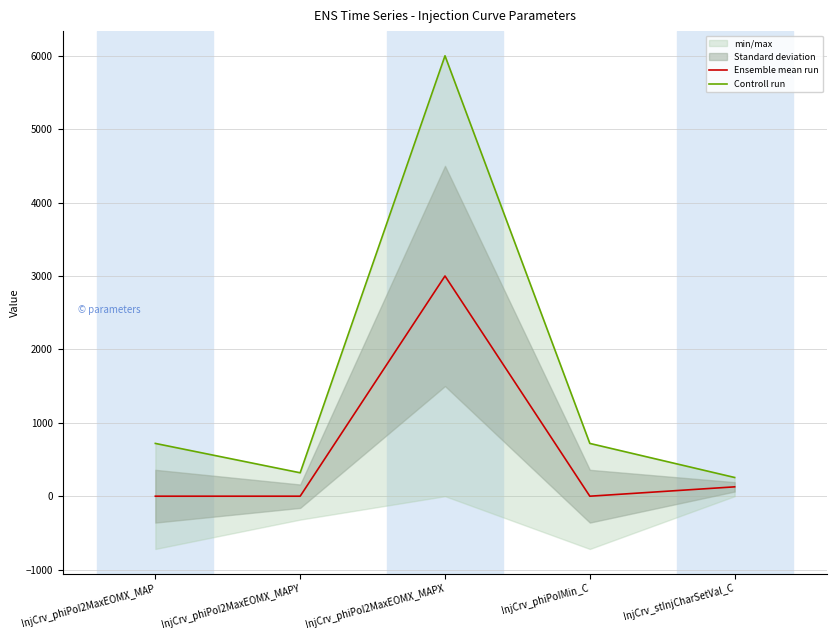

How many lines are shown in the chart?

2